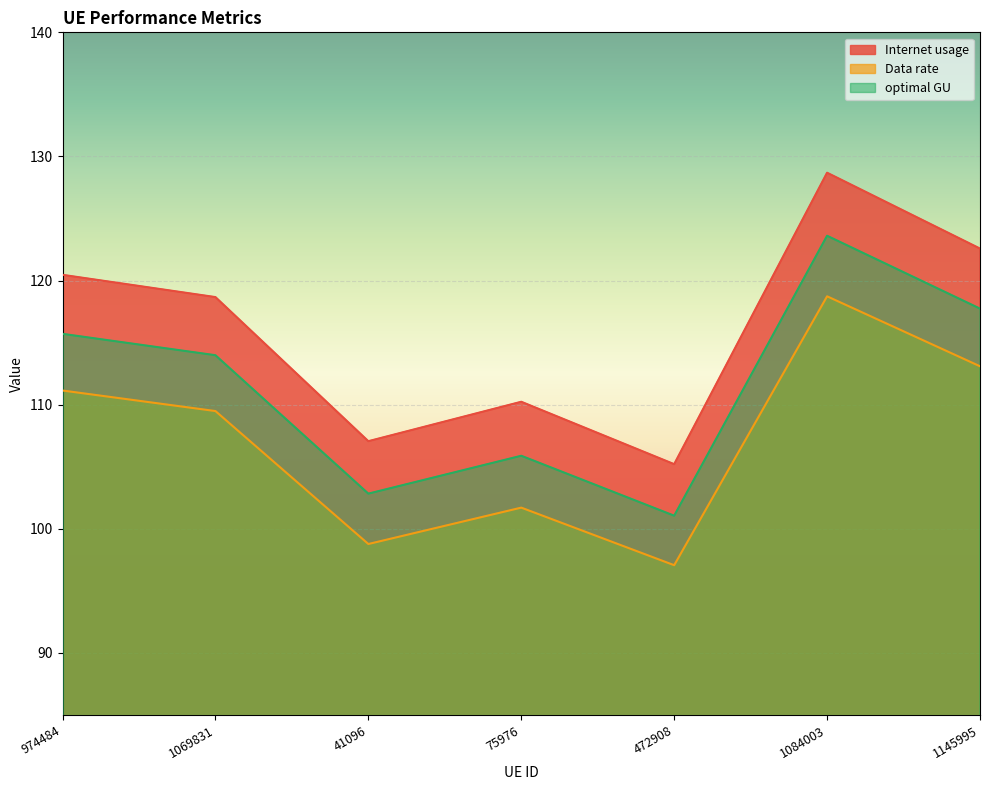

What position from the left is 41096?

3